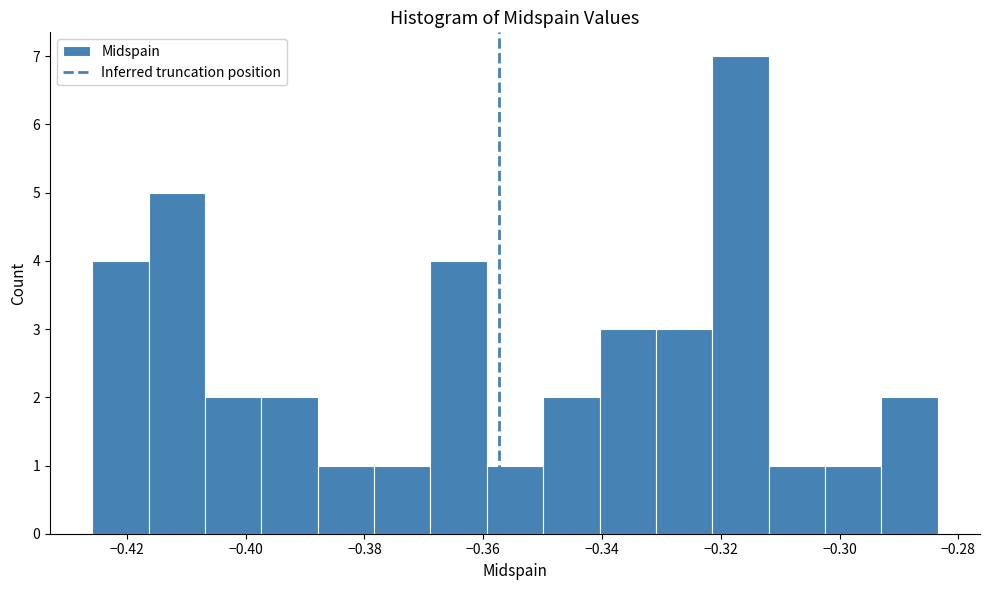

How tall is the bar that spans -0.350 to -0.340 on the x-axis? Neither the bar edges nor the heights are printed on the chart, so give them approximately, as read against the axes.

2